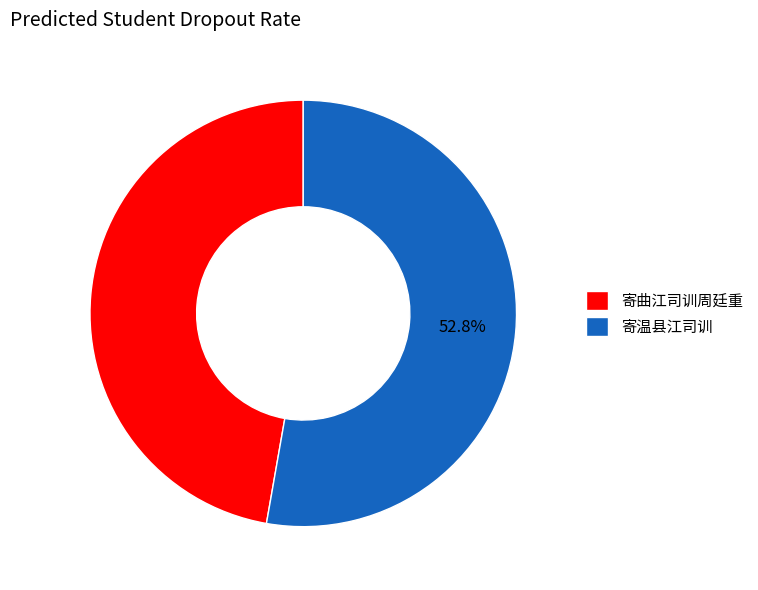

To the nearest percent, what percentage of the pie is 寄温县江司训?

53%